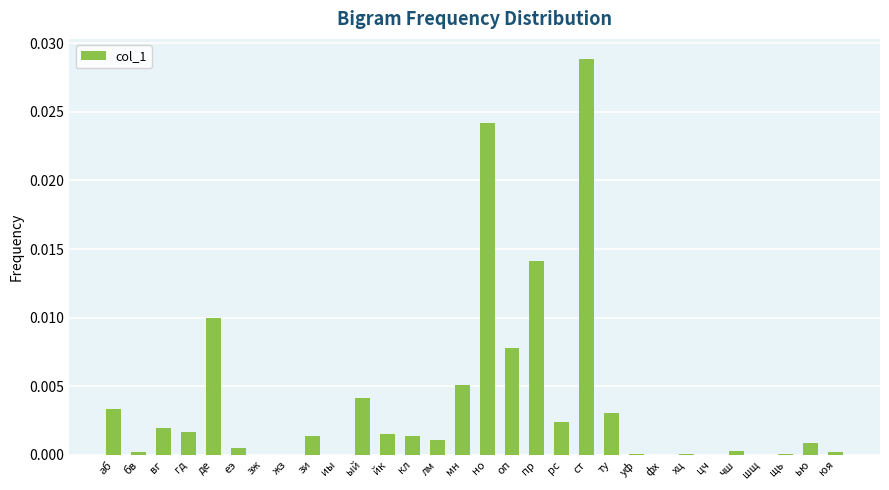

Which has a higher value, рс or еэ?

рс